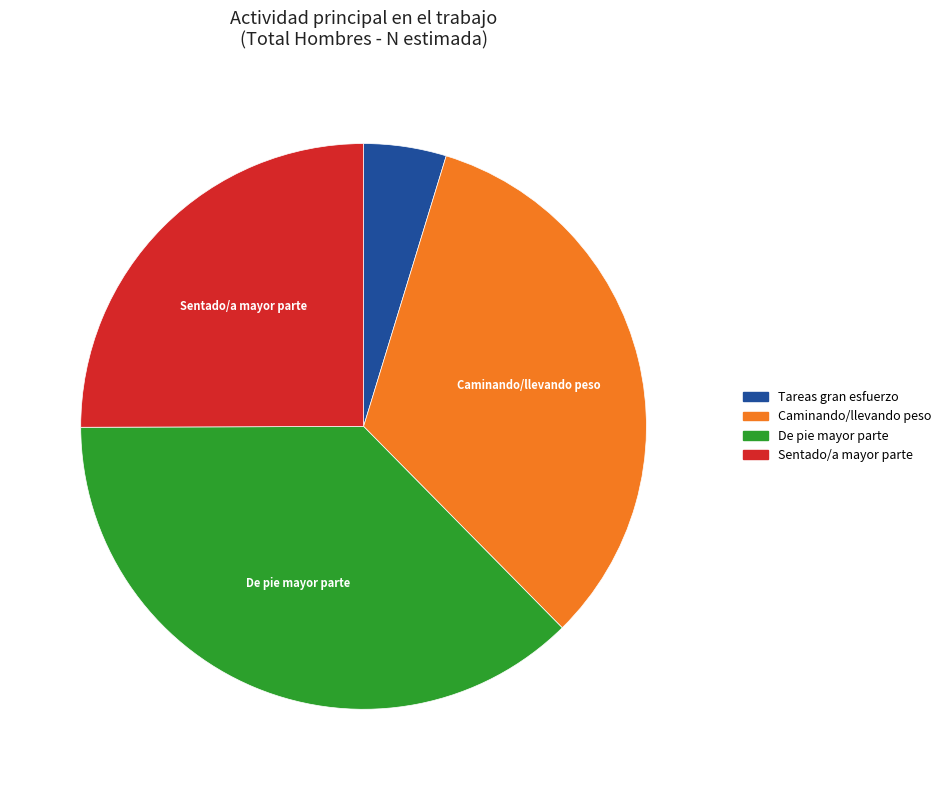

Rank the categories by value from highest to lowest.

De pie mayor parte, Caminando/llevando peso, Sentado/a mayor parte, Tareas gran esfuerzo